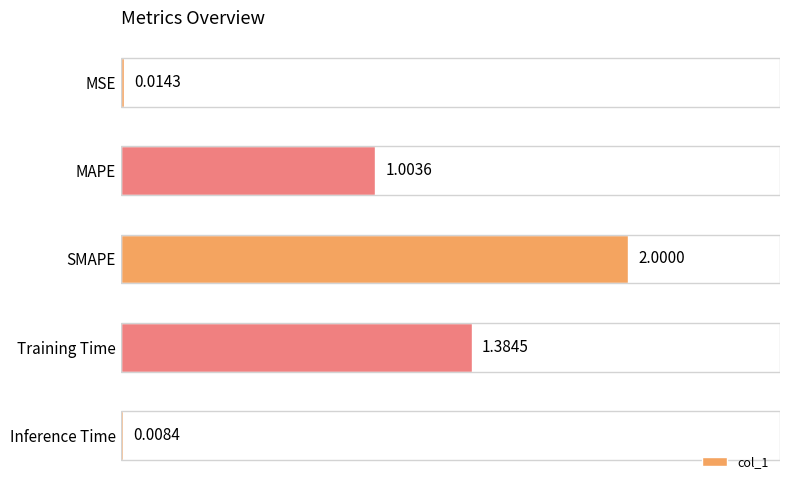

What is the sum of the values at MAPE and Training Time?

2.4